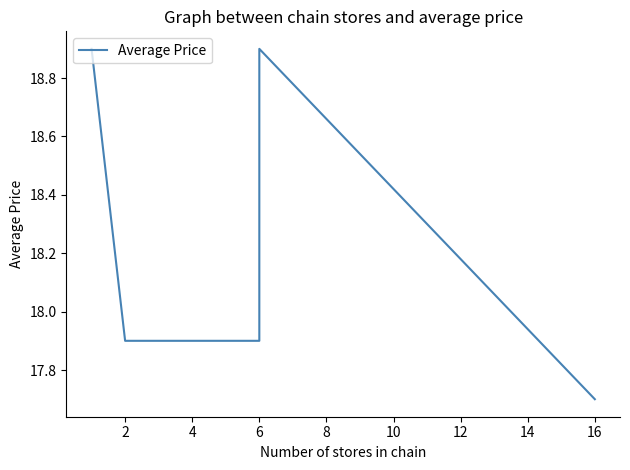

What is the value of the 6th point from the left?

17.7